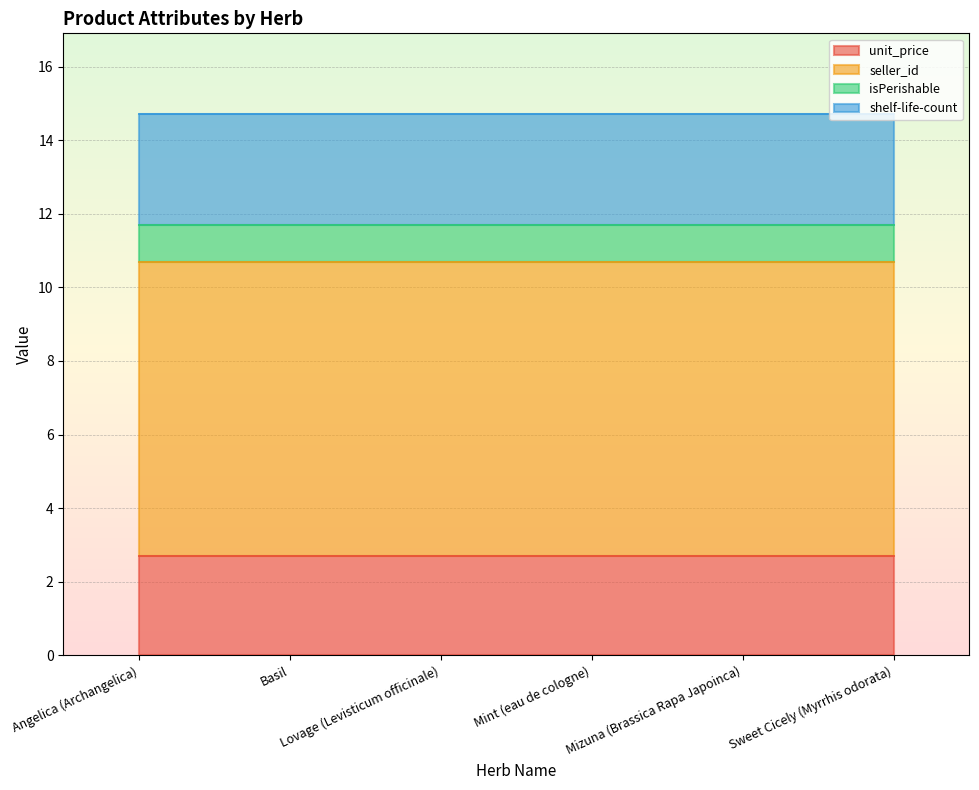

Between Basil and Mint (eau de cologne), which series saw the biggest shift?

unit_price